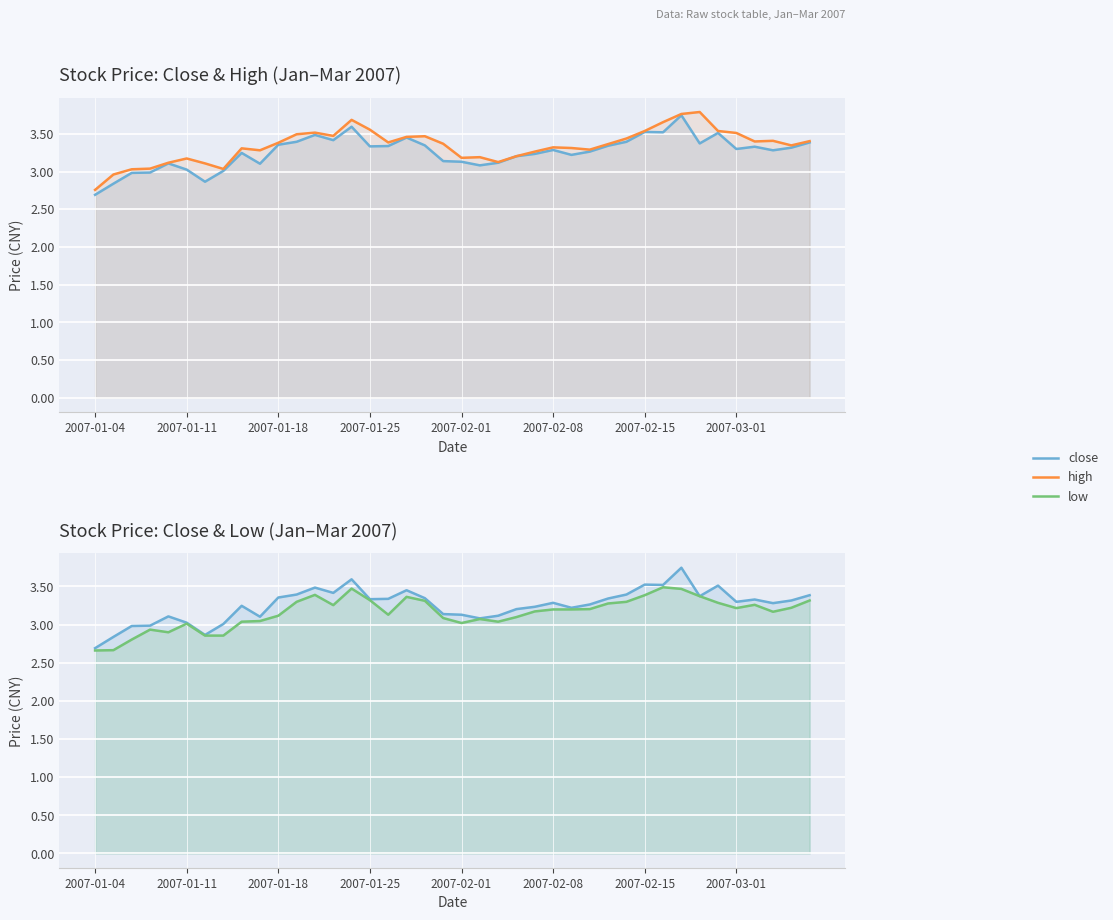

List the labels in order of high value, largest first.

33, 32, 14, 31, 15, 30, 34, 12, 35, 11, 13, 18, 17, 29, 37, 39, 36, 16, 10, 19, 28, 38, 25, 26, 8, 27, 9, 24, 23, 21, 20, 2007-02-08, 22, 2007-02-01, 2007-02-15, 2007-01-25, 2007-03-01, 2007-01-18, 2007-01-11, 2007-01-04